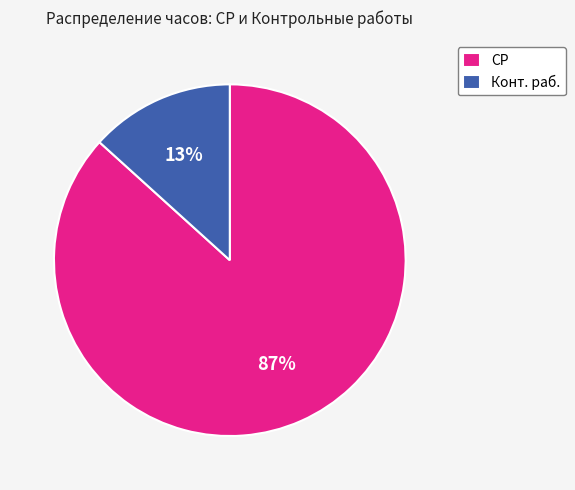

What percentage is the Конт. раб. slice, to the nearest percent?

13%